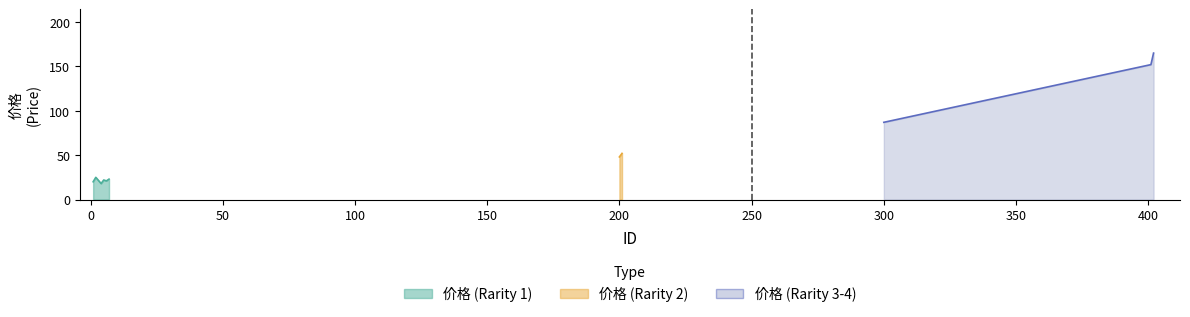

Which label corresponds to the smallest value in the chart?

1